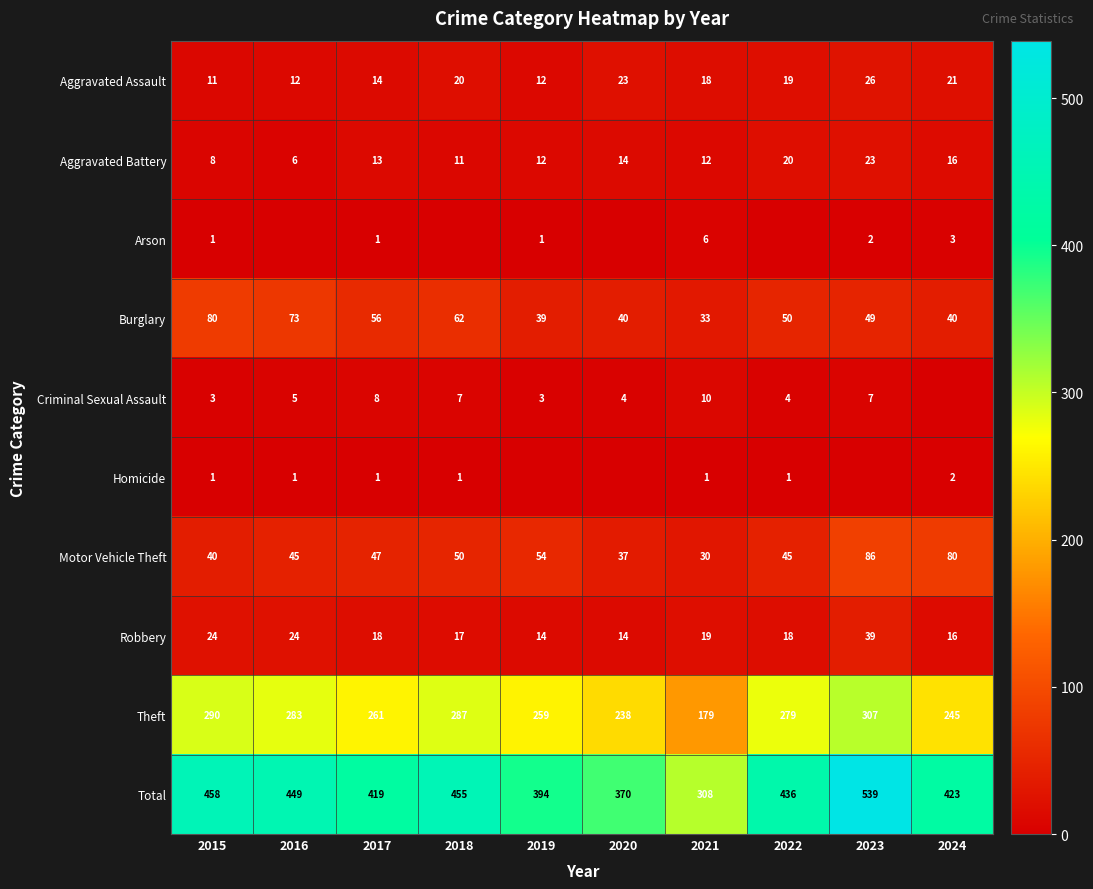

What is the total value across all series at 2019?

788